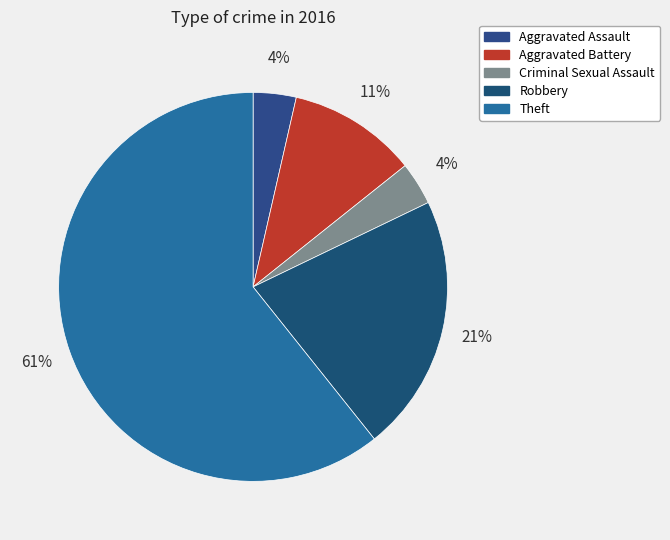

What percentage is the Criminal Sexual Assault slice, to the nearest percent?

4%